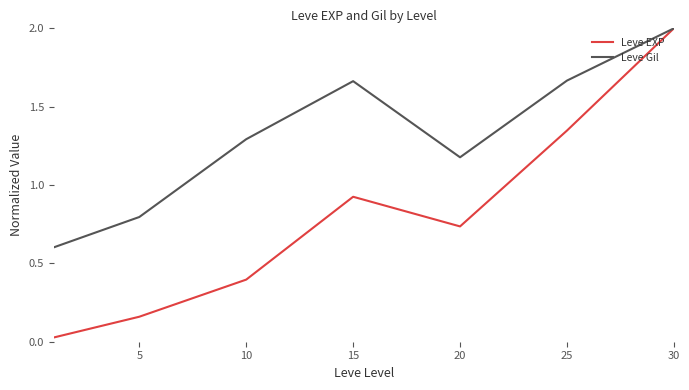

List the series in order of their overall mean, highest first.

Leve Gil, Leve EXP